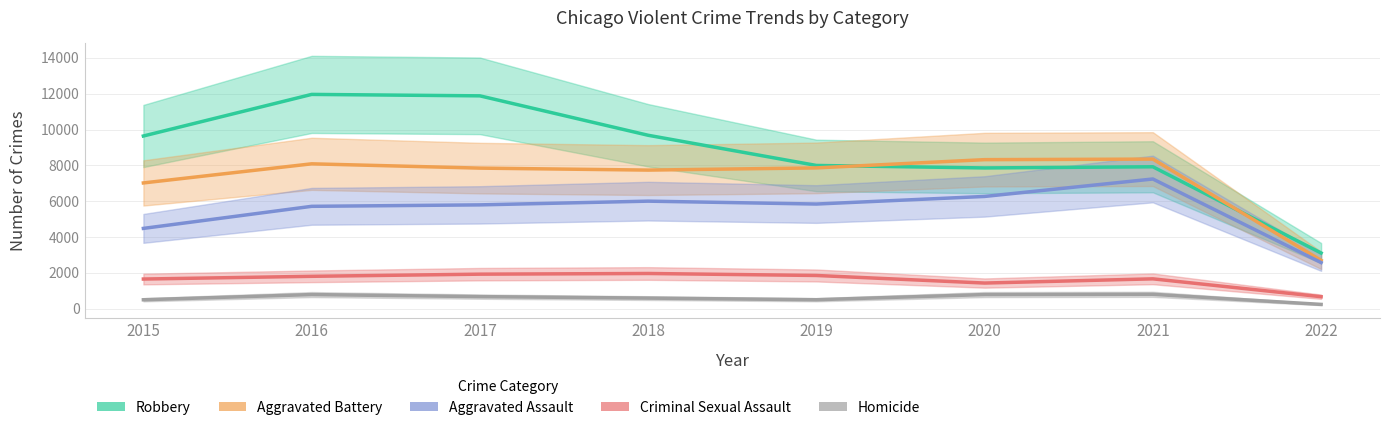

Which series has the widest spread of values?

Robbery